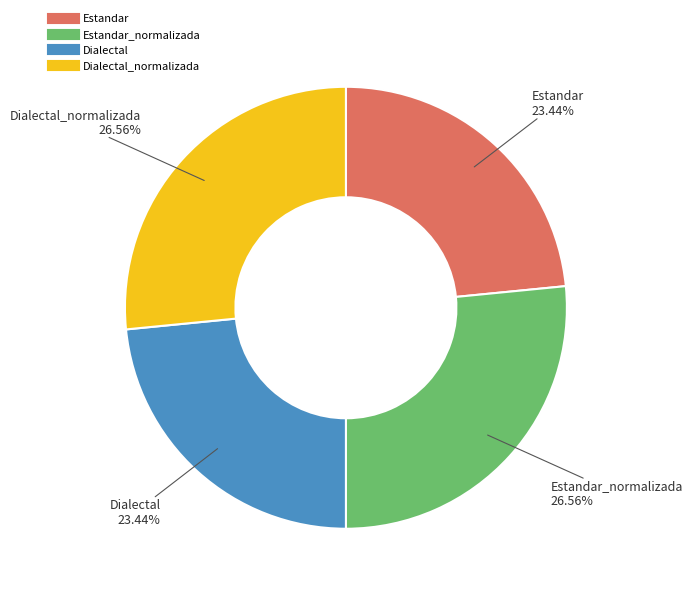

Does any single category account for the majority?

No